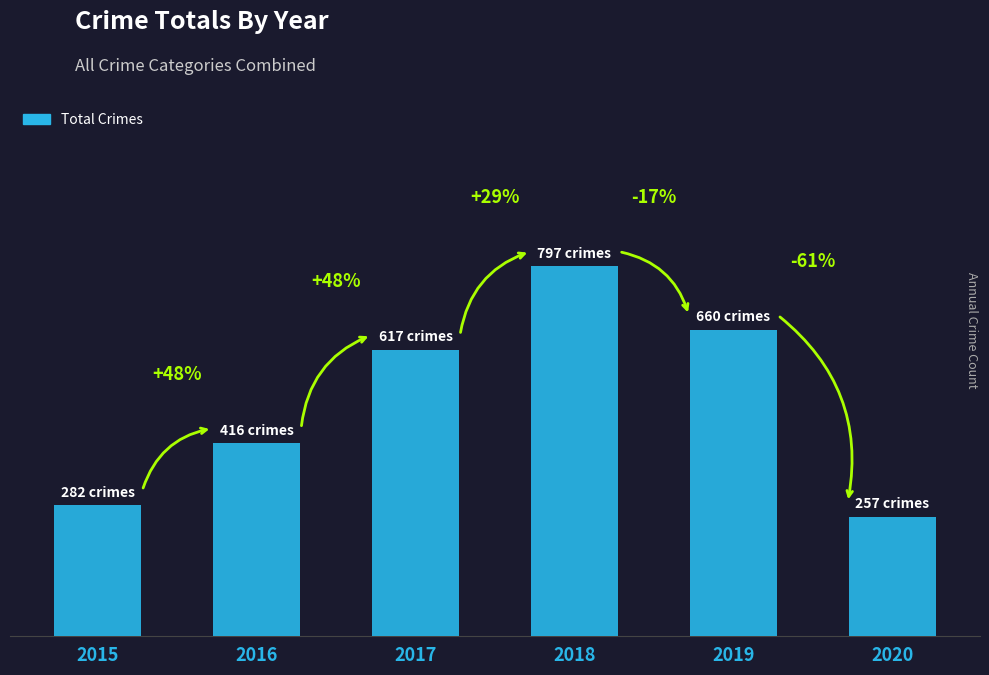

What is the smallest value displayed?

257